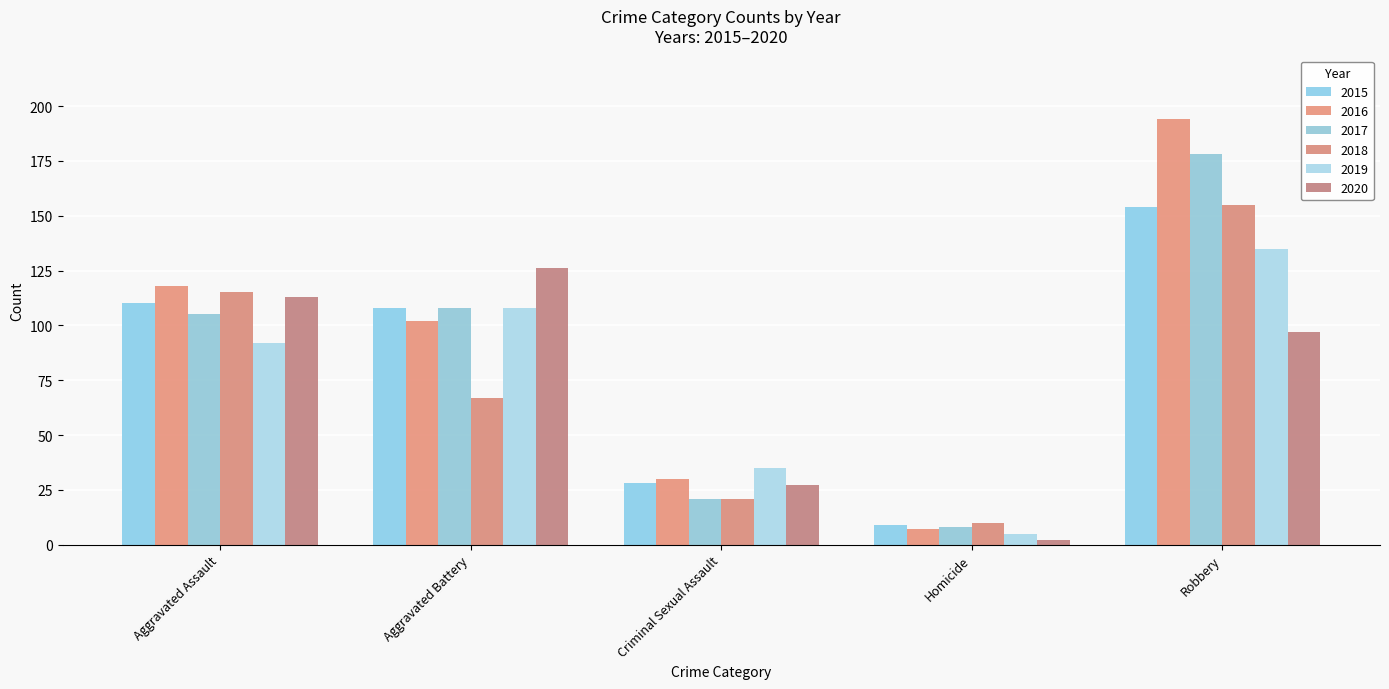

What is the label of the 3rd bar from the right?

Criminal Sexual Assault